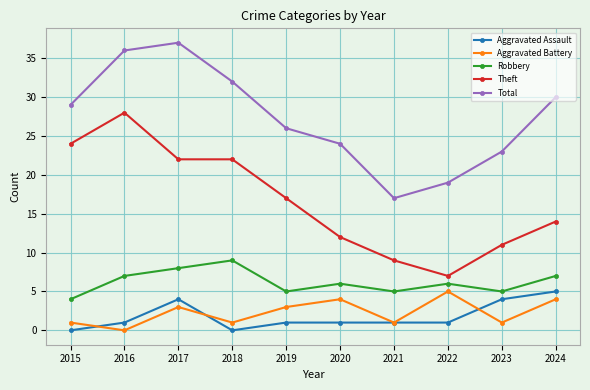

True or false: Aggravated Battery has more than 2 points higher than both neighbors.

True